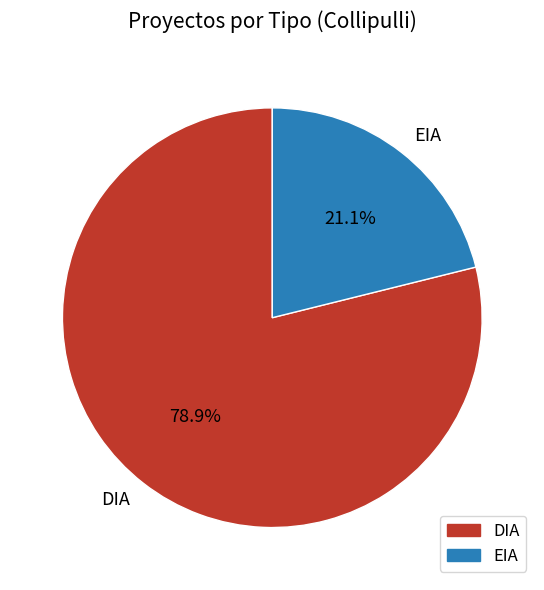

To the nearest percent, what is the difference between the largest and smallest slice percentages?

58%